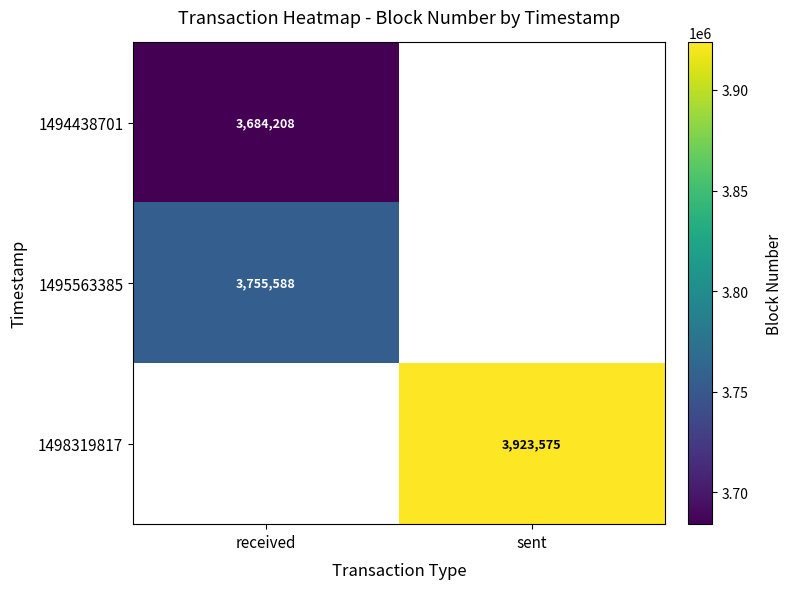

How many series are shown in this chart?

3